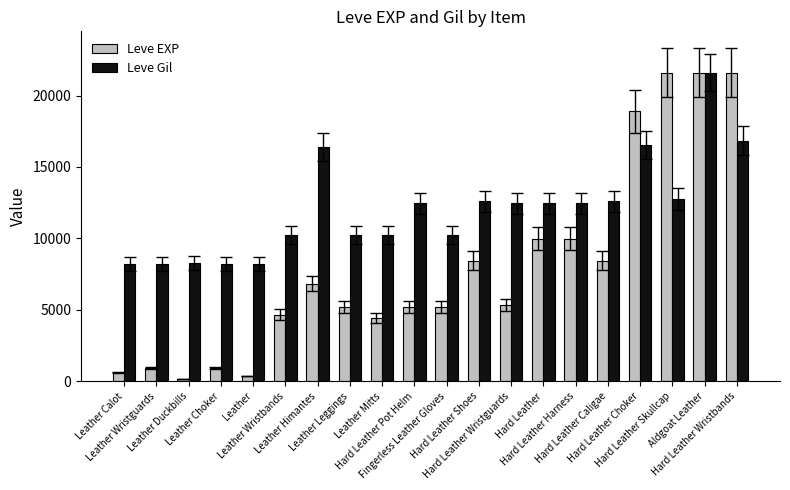

List the series in order of their overall mean, lowest first.

Leve EXP, Leve Gil